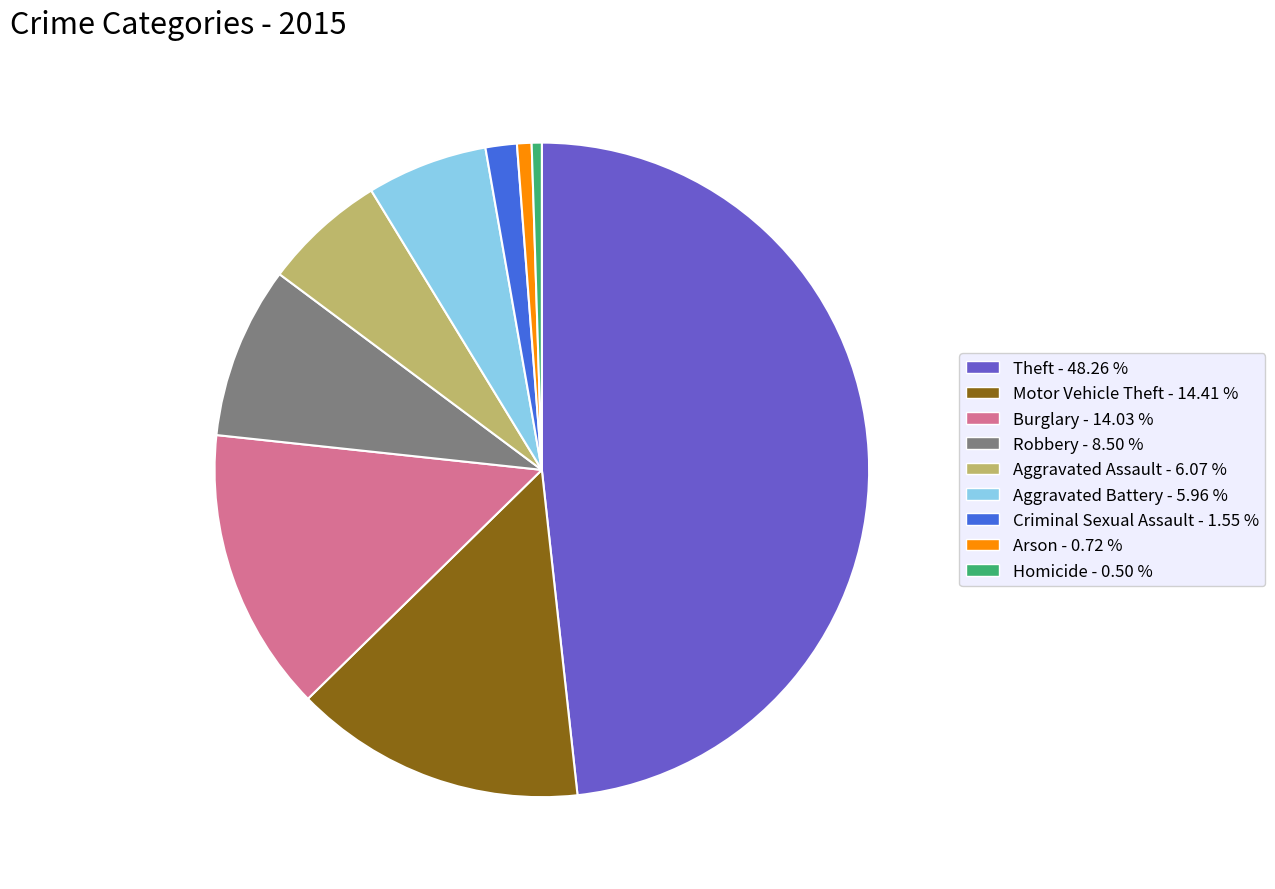

True or false: Aggravated Battery accounts for 6% of the total.

True